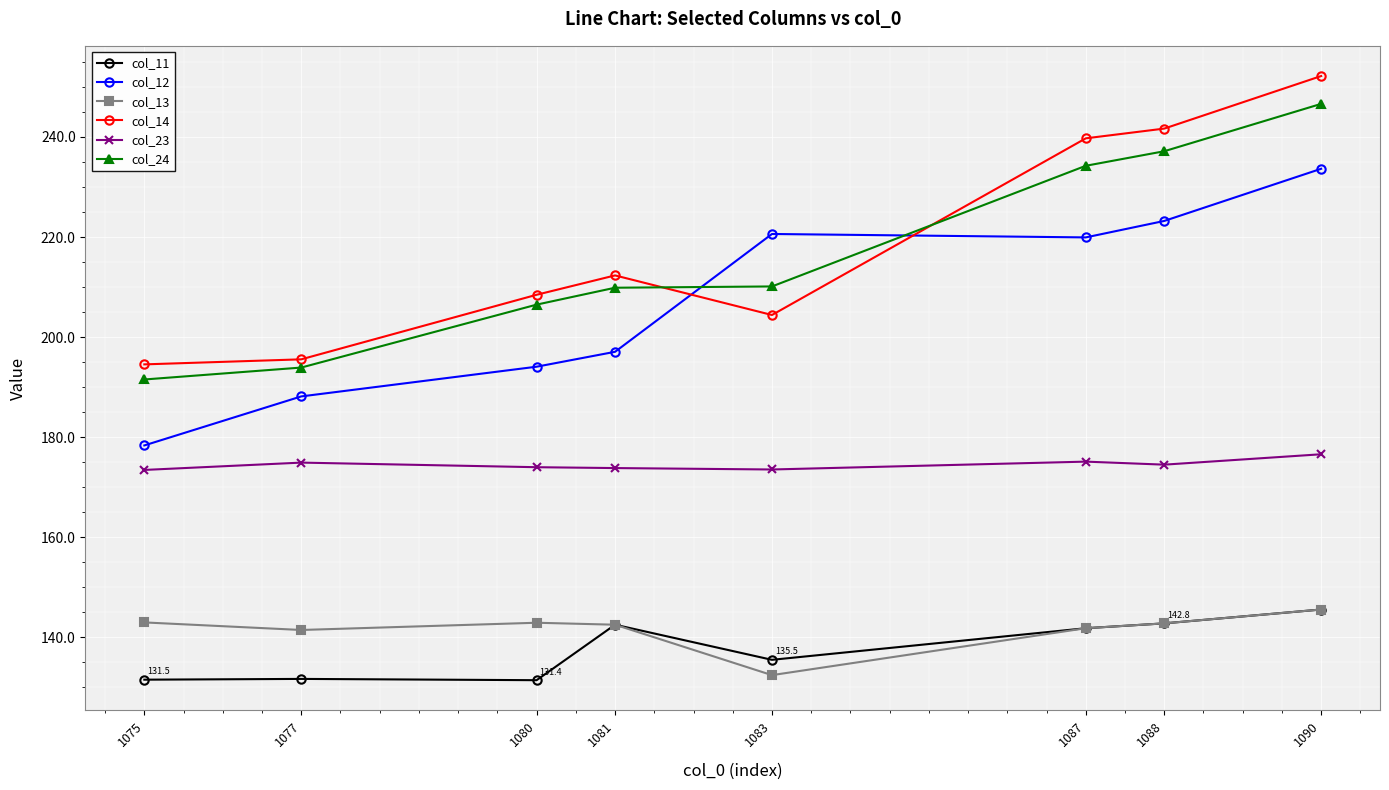

Which series has the widest spread of values?

col_14